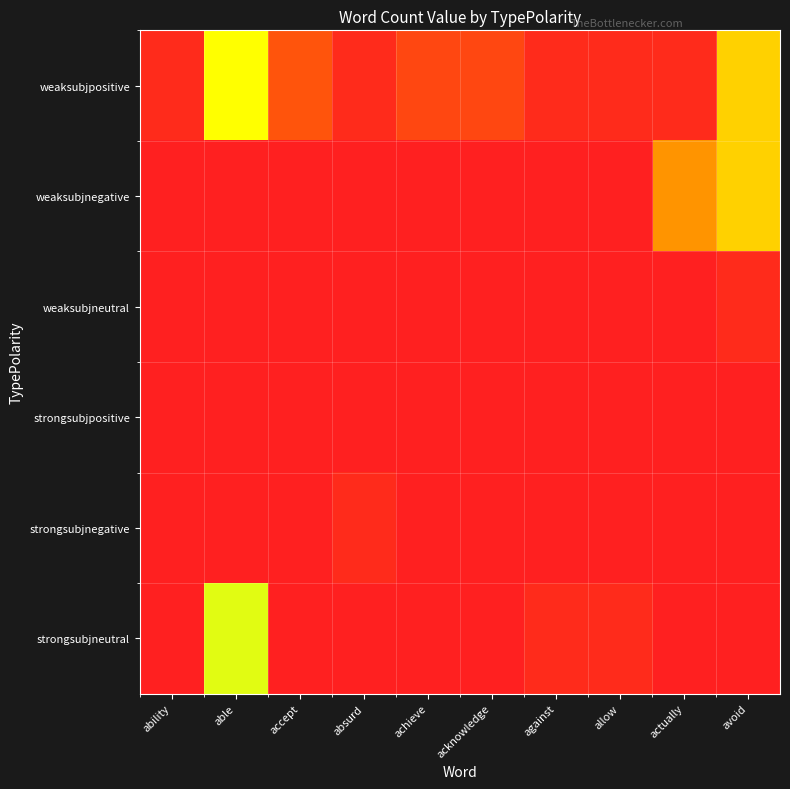

Which series has the largest total across all categories?

weaksubjpositive